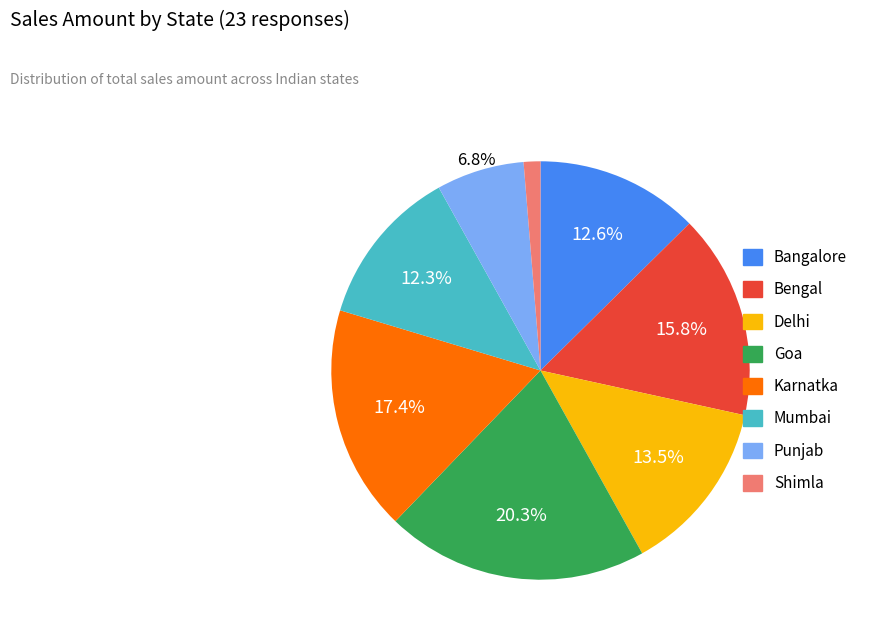

Which has a higher value, Punjab or Goa?

Goa